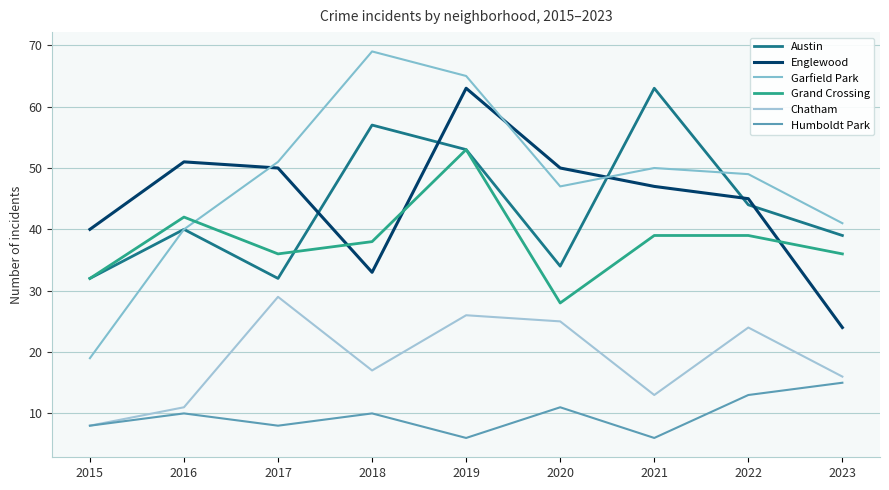

List the labels in order of Chatham value, smallest first.

2015, 2016, 2021, 2023, 2018, 2022, 2020, 2019, 2017